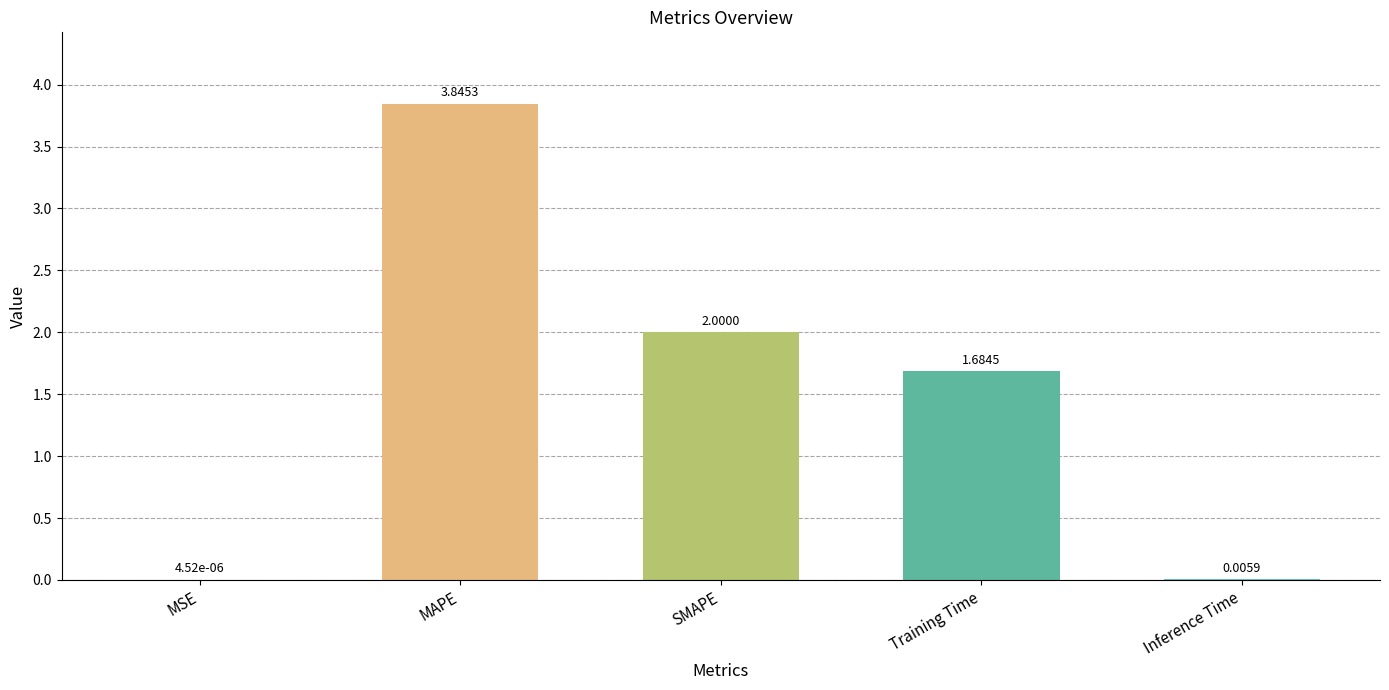

Count the number of values greater than 1.

3